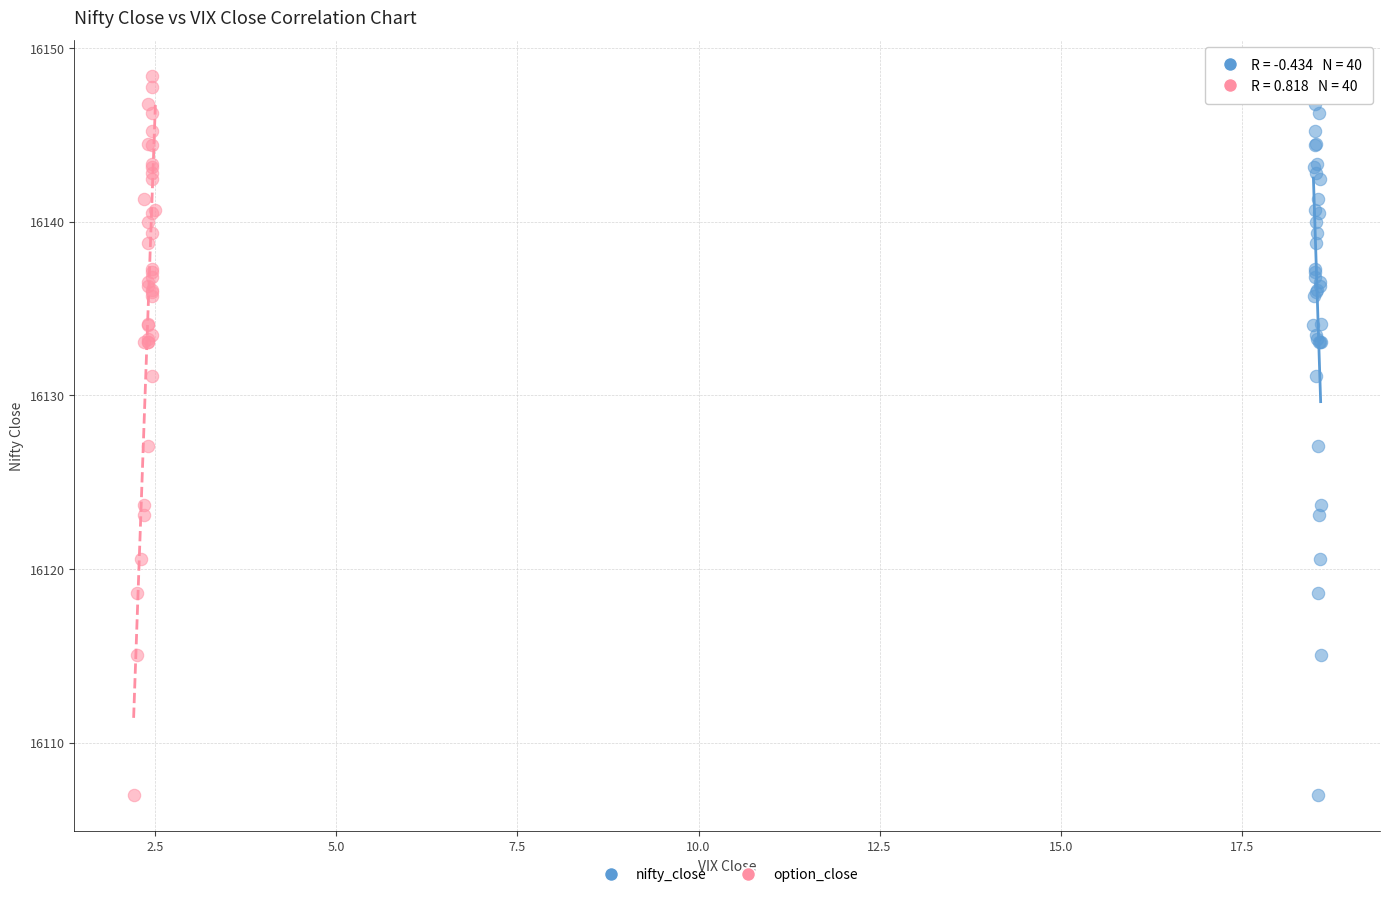

What are all the series names shown in the legend?

nifty_close, option_close